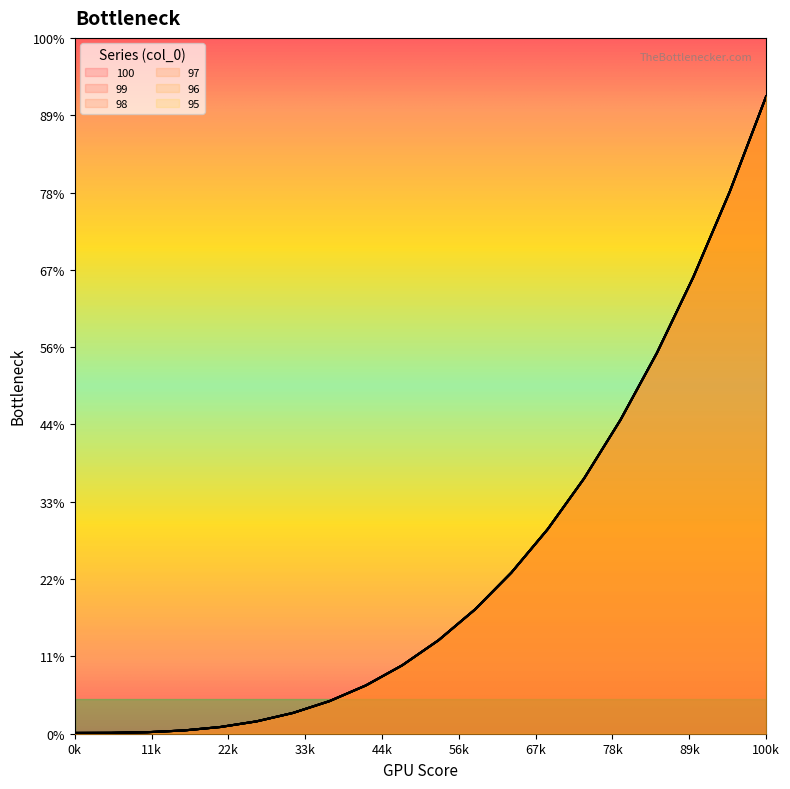

What is the value of the 98 point at the 19th from the left?

700.8